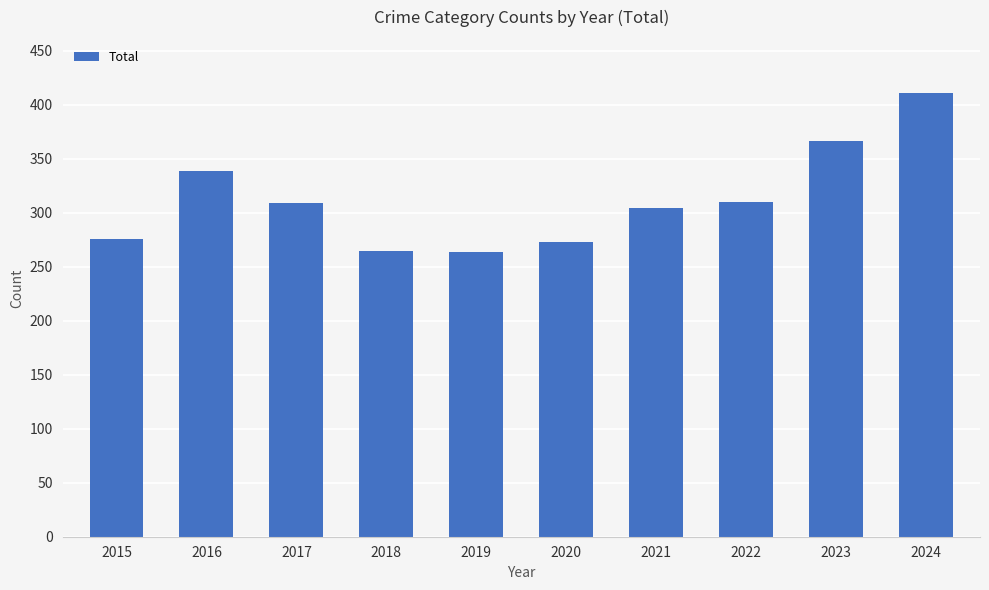

The chart shows a value of 310 at 2022. True or false?

True